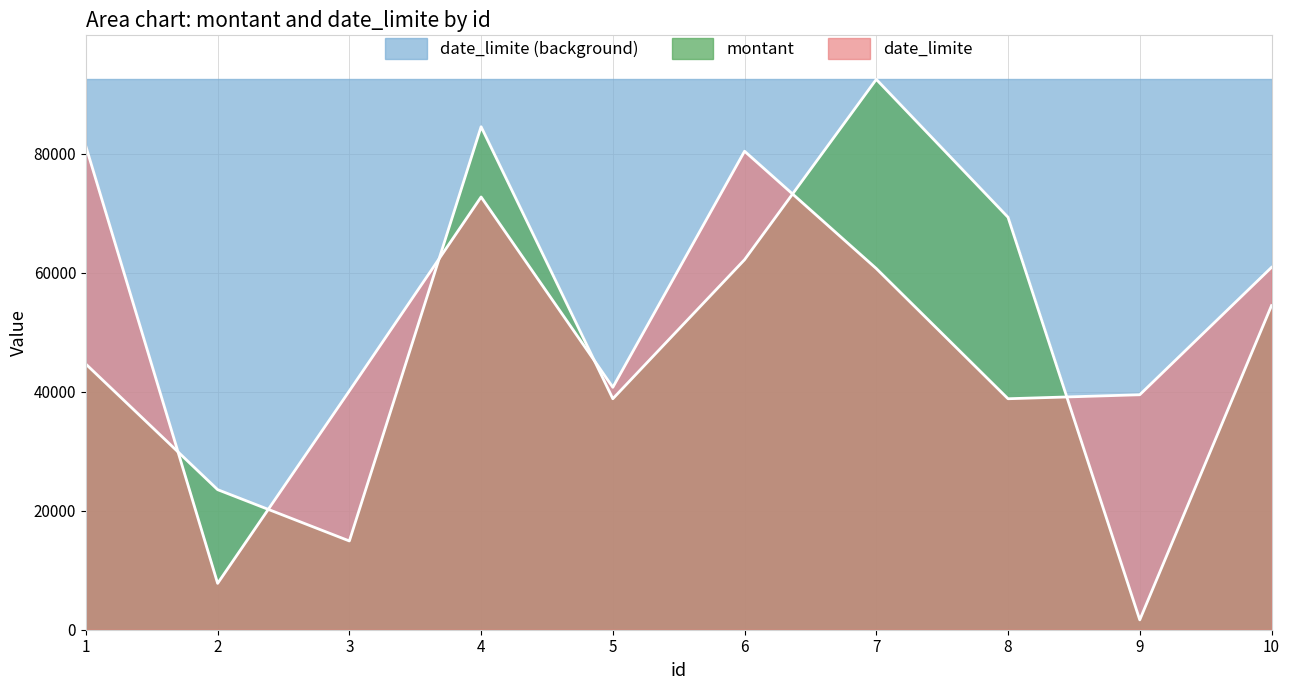

At which label does date_limite reach its minimum?

2